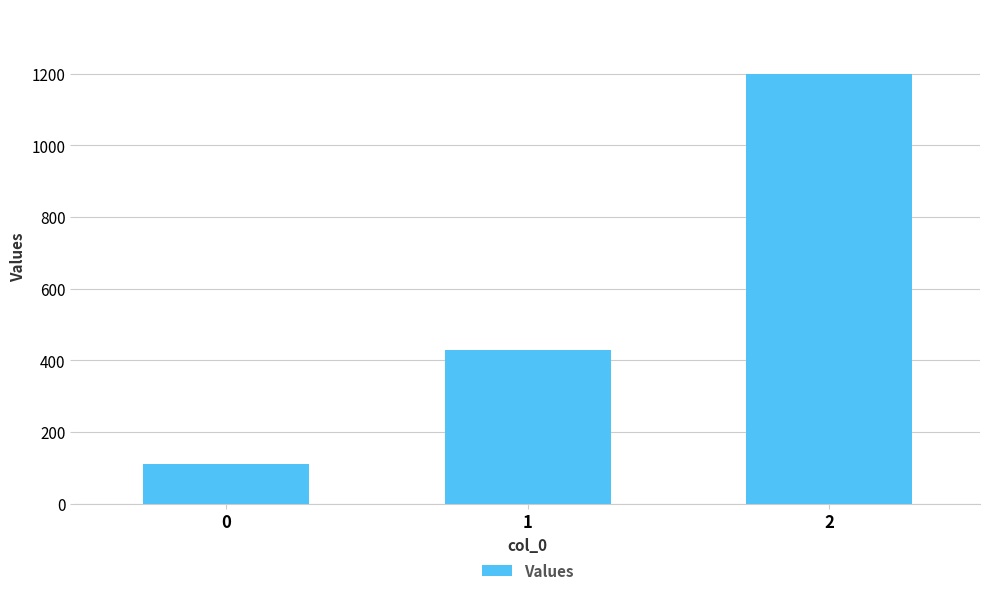

Does the chart contain any negative values?

No